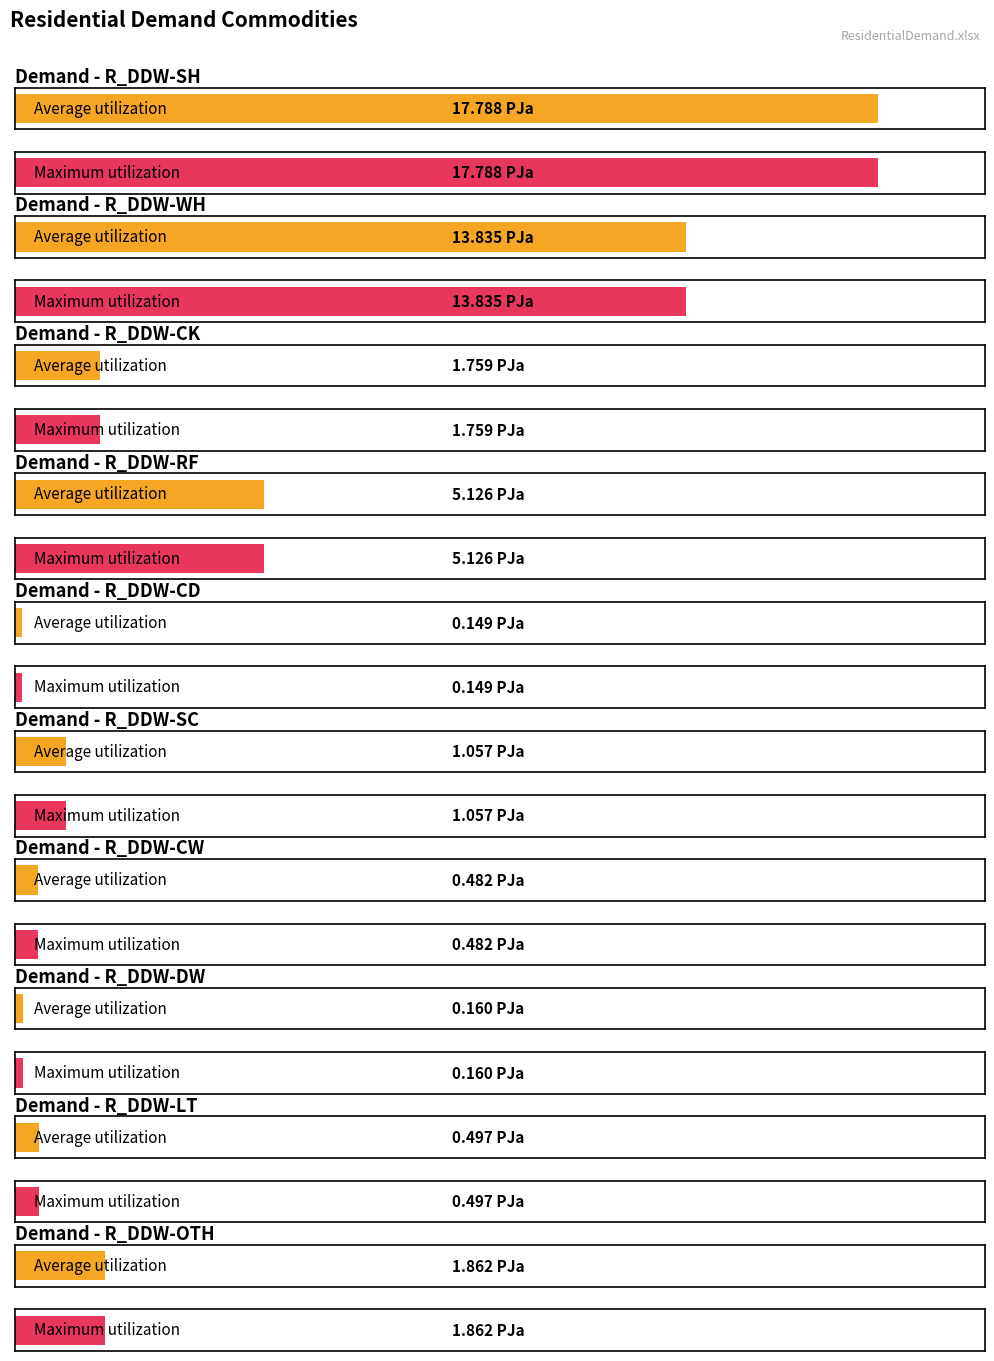

How many groups of bars are there?

10